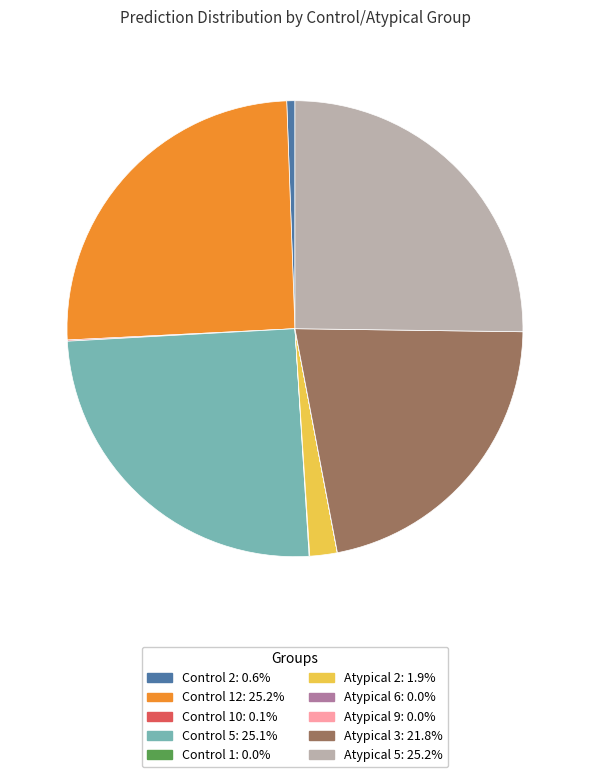

Is there a majority slice in this chart?

No